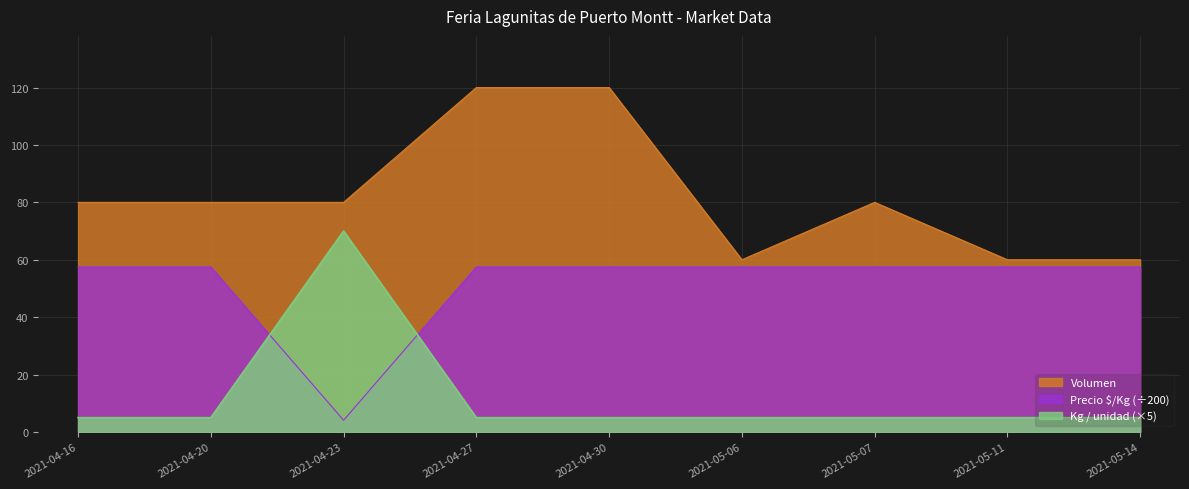

What is the average value of the Precio $/Kg series?

51.6